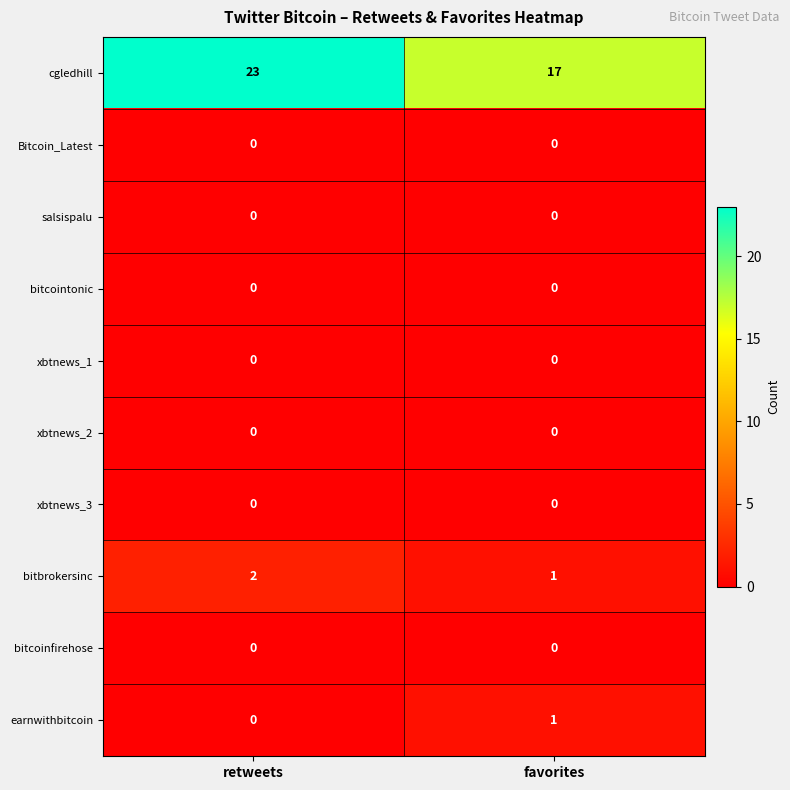

Is it true that cgledhill equals 35 at retweets?

False